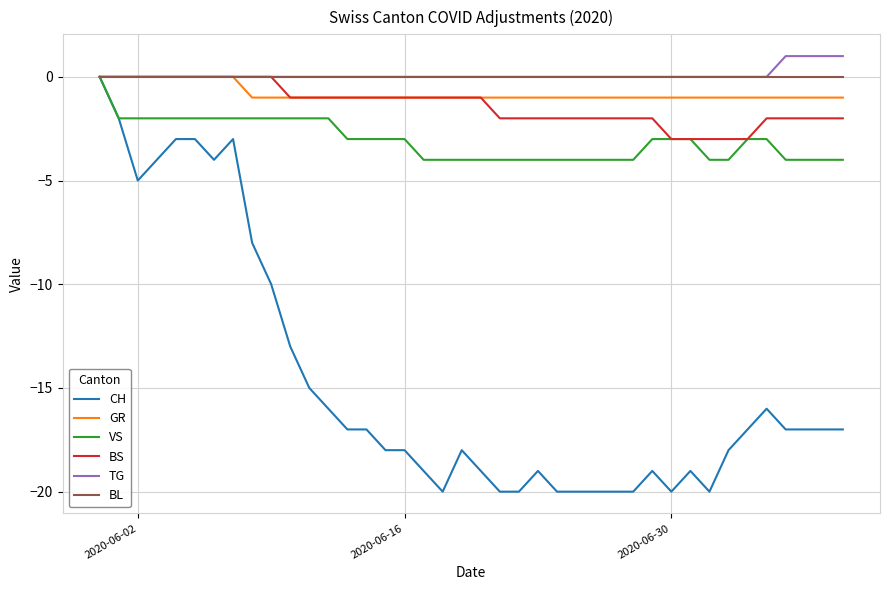

Which series has the widest spread of values?

CH